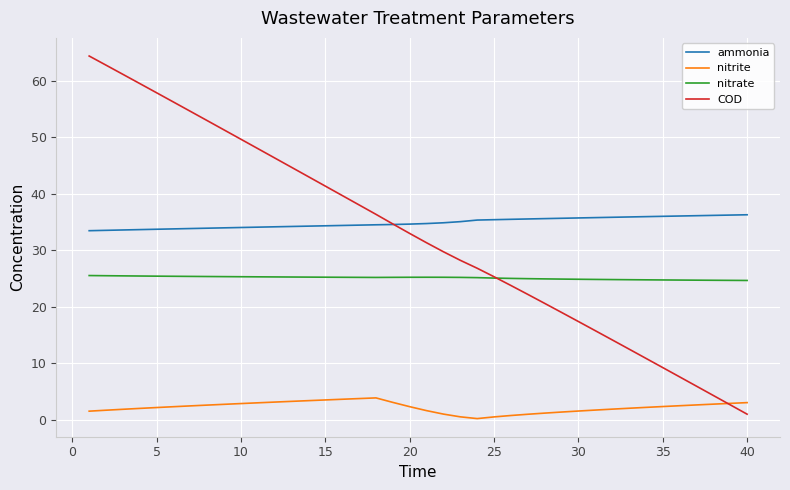

Which series has the widest spread of values?

COD